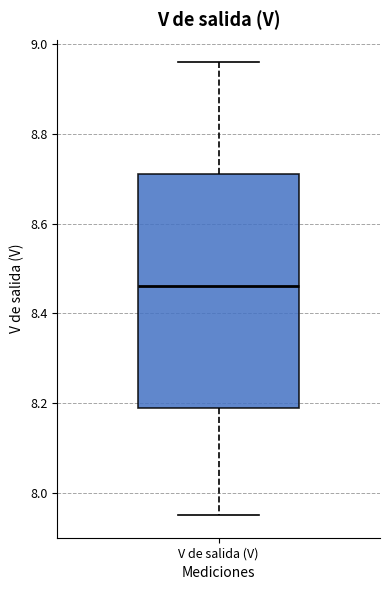

Where does the upper whisker of the box for V de salida (V) end on the y-axis? The values are not printed on the chart, so give them approximately, as read against the axis.

8.96